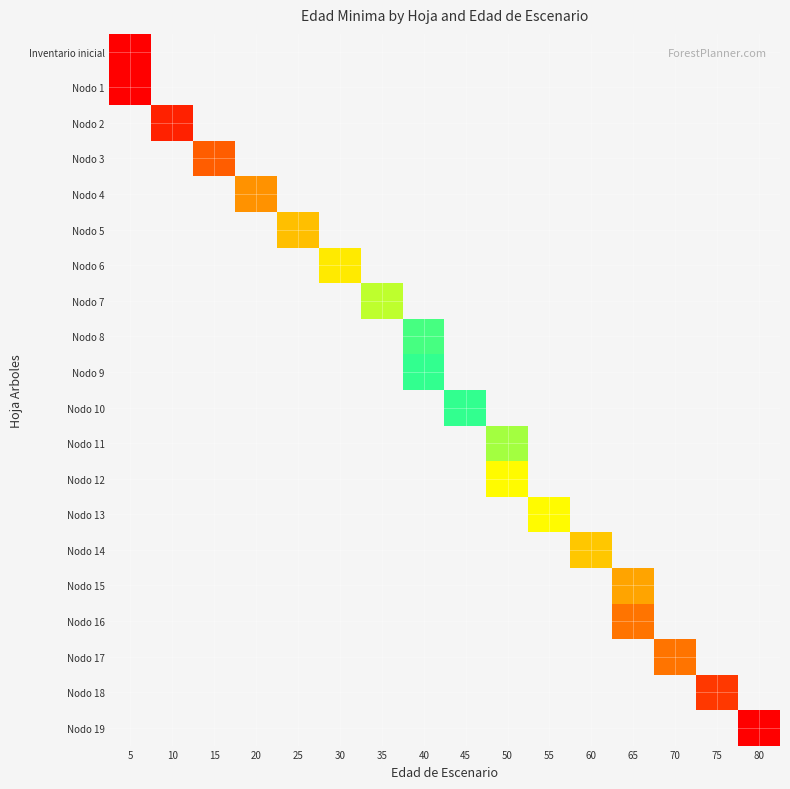

At which category does the chart reach its peak across all series?

80